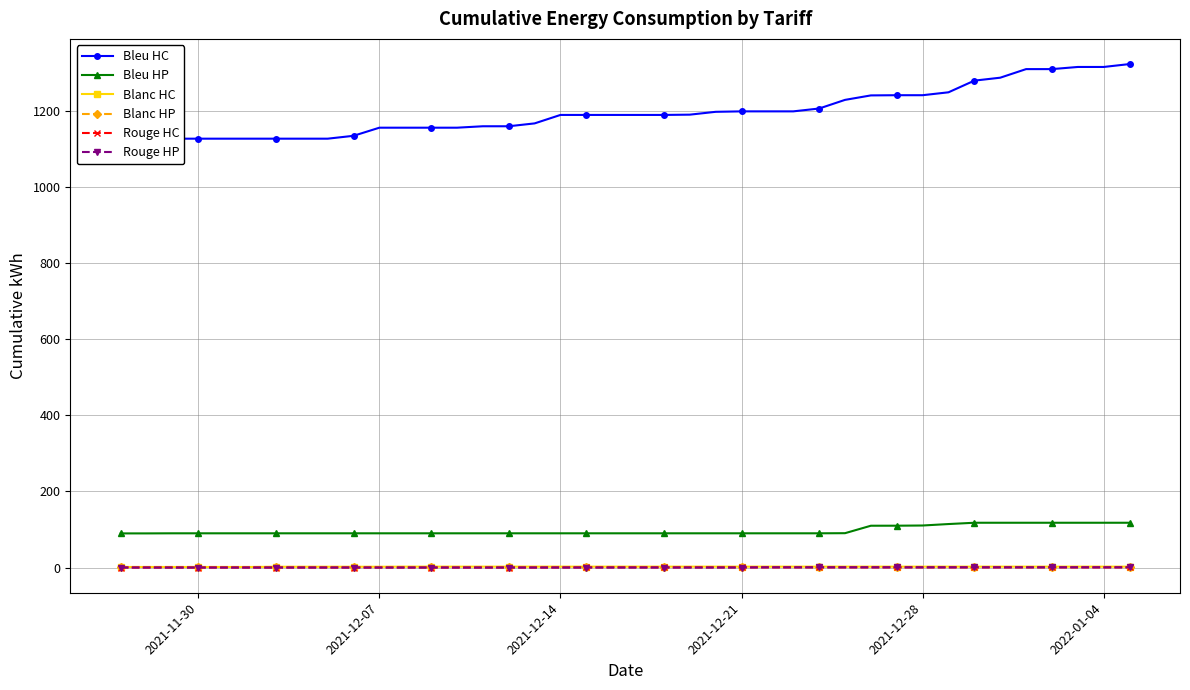

How many series are shown in this chart?

6